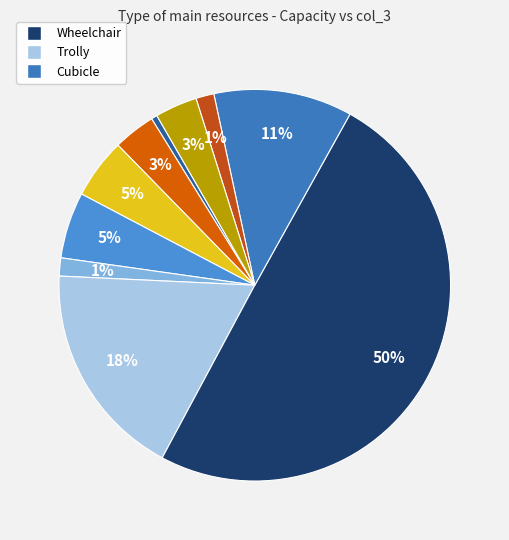

Rank the categories by value from highest to lowest.

Wheelchair, Trolly, Cubicle, Nurses, SHO, Registrar, Major Admited & Treatment Rooms, Porters, ECG, Consultant